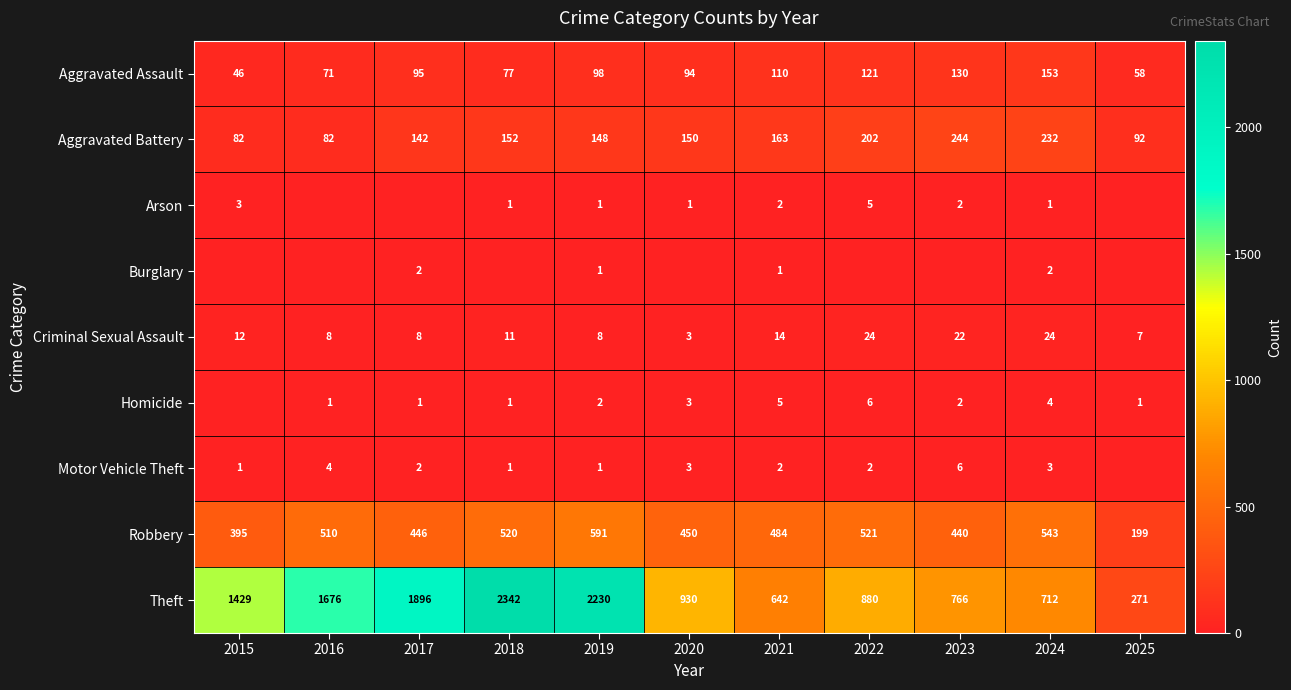

What is the maximum value shown in the chart?

2342